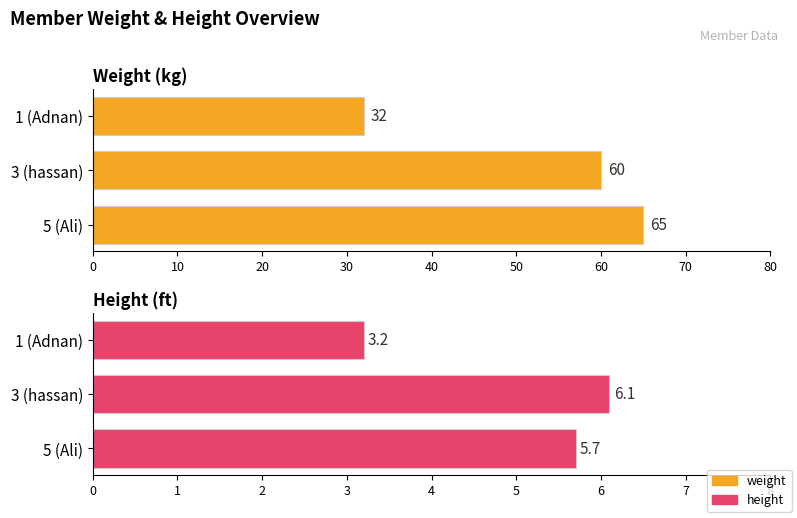

Rank the series at 1 (Adnan) from highest to lowest value.

weight, height